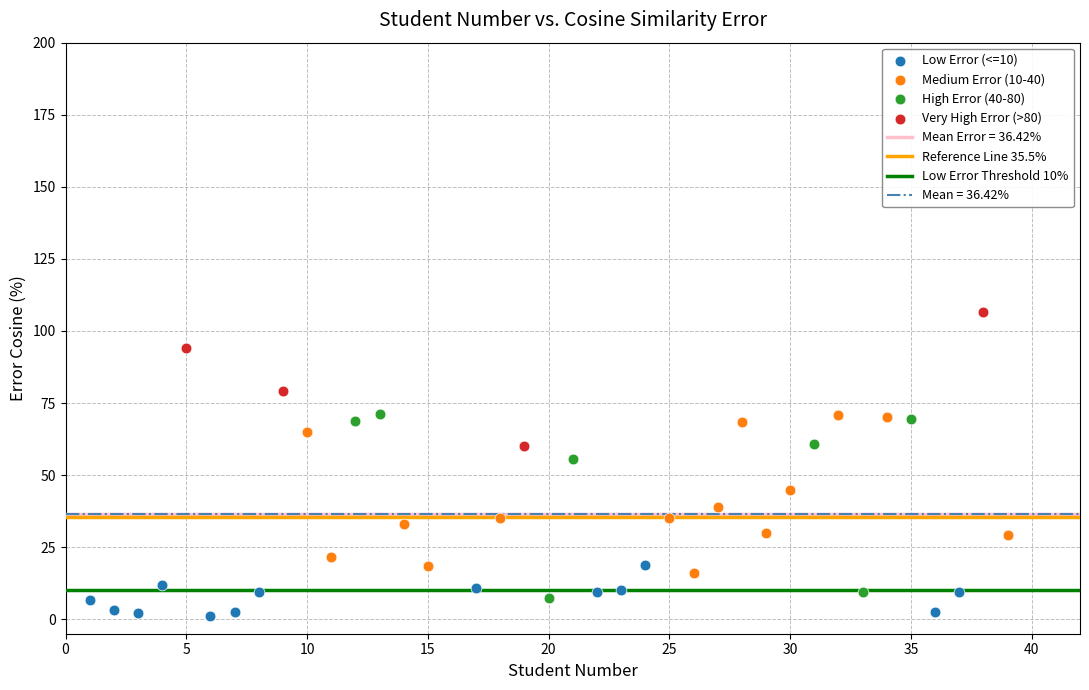

Which series has the widest spread of Y values?

High Error (40-80)